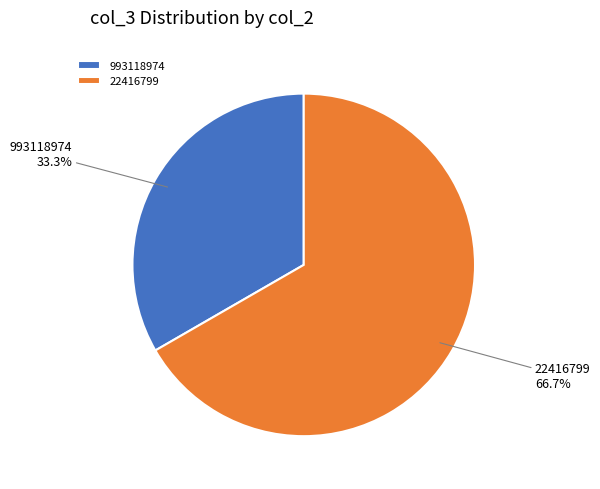

Which slice is the smallest?

993118974